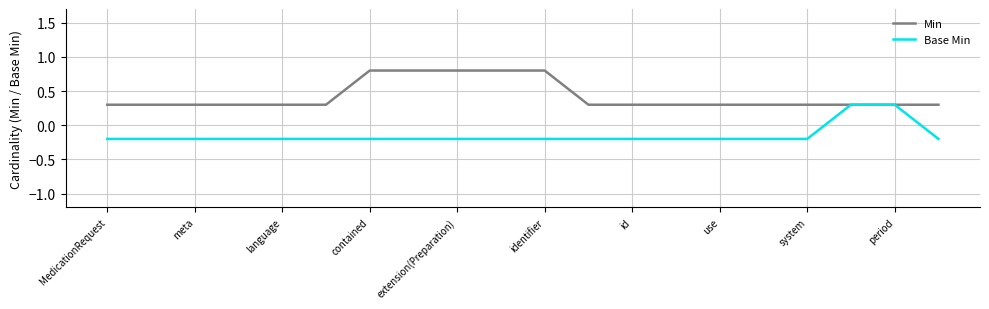

What is the highest value of the Base Min series?

0.3